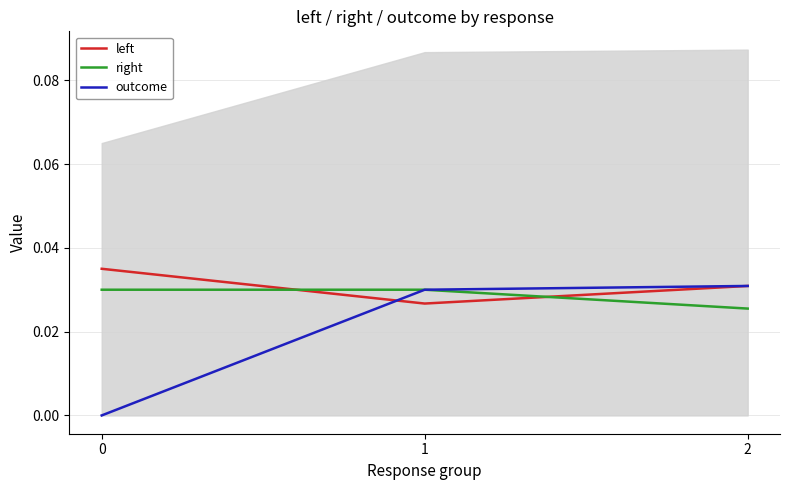

List the series in order of their overall mean, highest first.

left, right, outcome